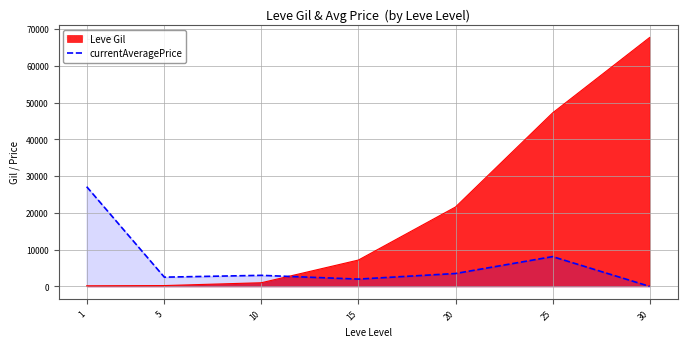

The chart shows a value of 36997.9 at 1. True or false?

False